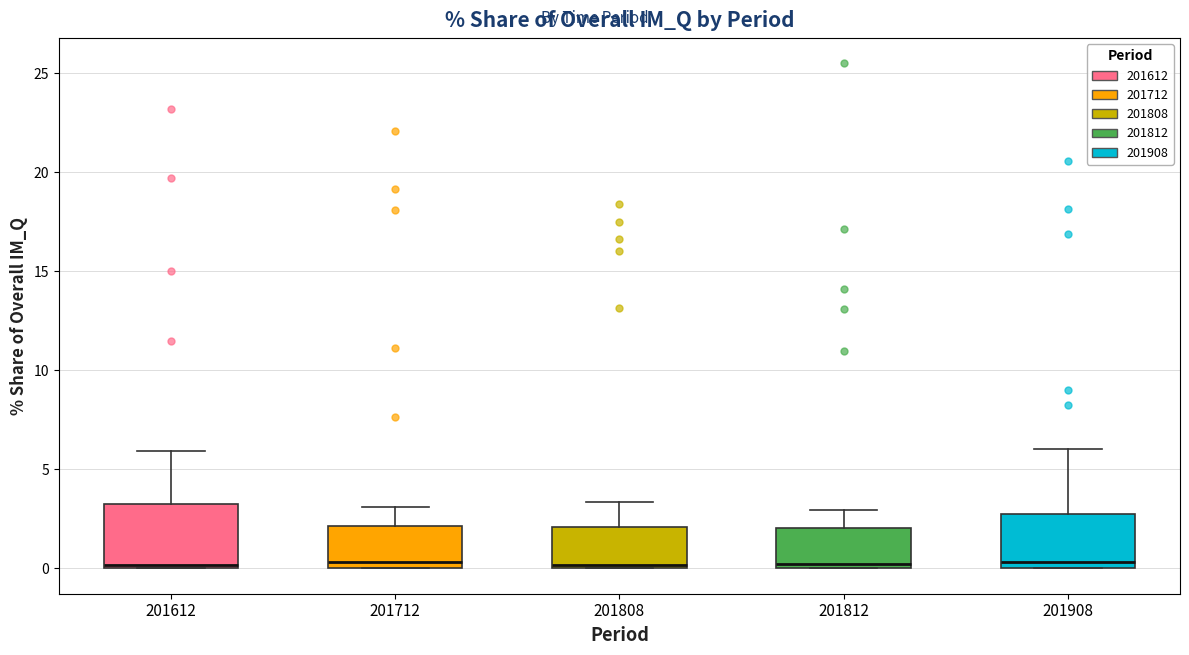

Reading left to right, transcribe this box plot: for each box, give where its median line is, the range the box spans, and where its two whiskers end, as read against the y-axis. The values are not printed on the chart, so give them approximately, as read against the axis.

201612: median 0.0 (just above the box's lower edge), box 0.0 to 3.0, whiskers 0.0 to 6.0
201712: median 0.5, box 0.0 to 2.0, whiskers 0.0 to 3.0
201808: median 0.0, box 0.0 to 2.0, whiskers 0.0 to 3.5
201812: median 0.0 (just above the box's lower edge), box 0.0 to 2.0, whiskers 0.0 to 3.0
201908: median 0.5, box 0.0 to 2.5, whiskers 0.0 to 6.0